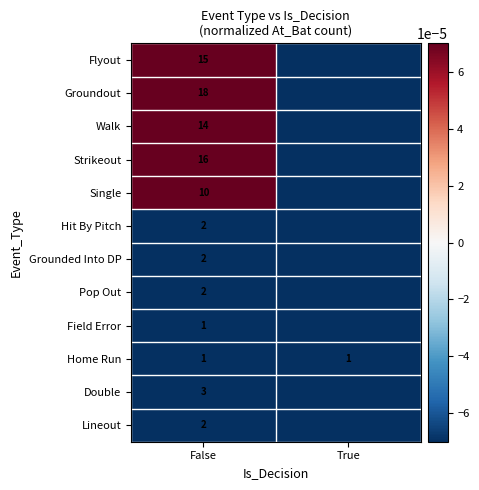

At which category is the sum across all series the highest?

False